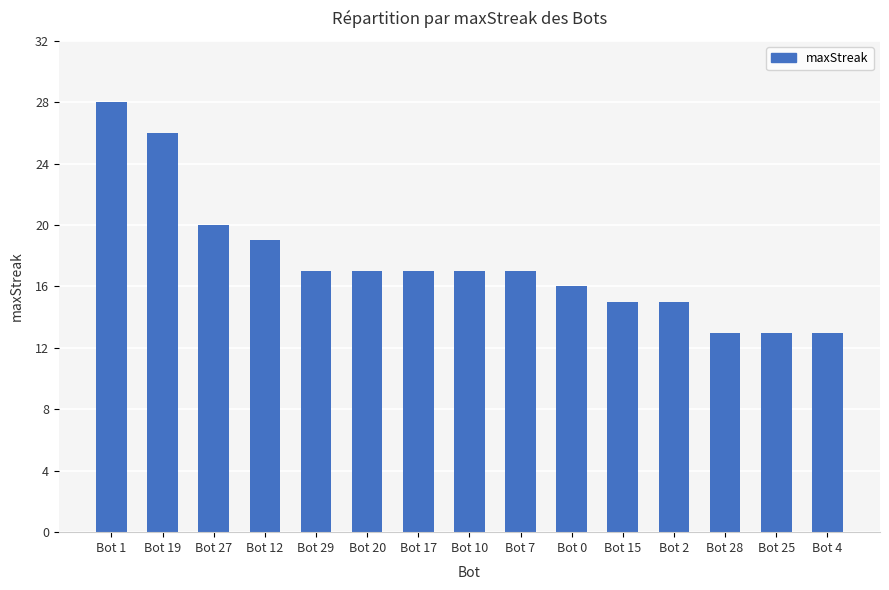

What is the difference between the maximum and minimum values?

15